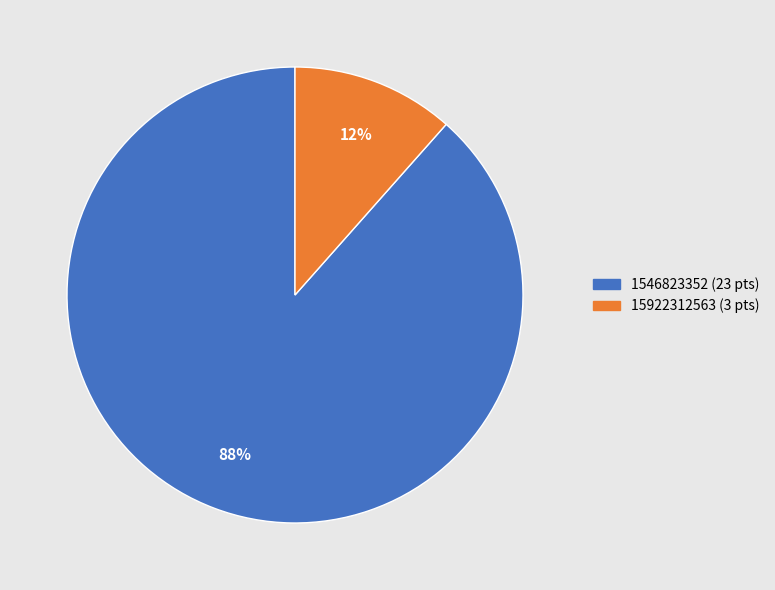

To the nearest percent, what portion does 1546823352 represent?

88%